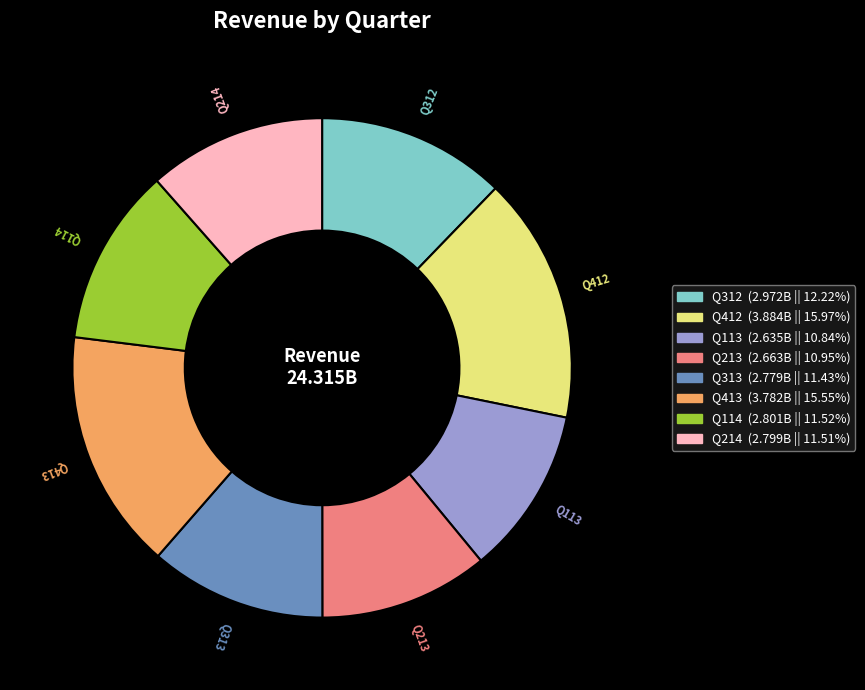

Does any single category account for the majority?

No